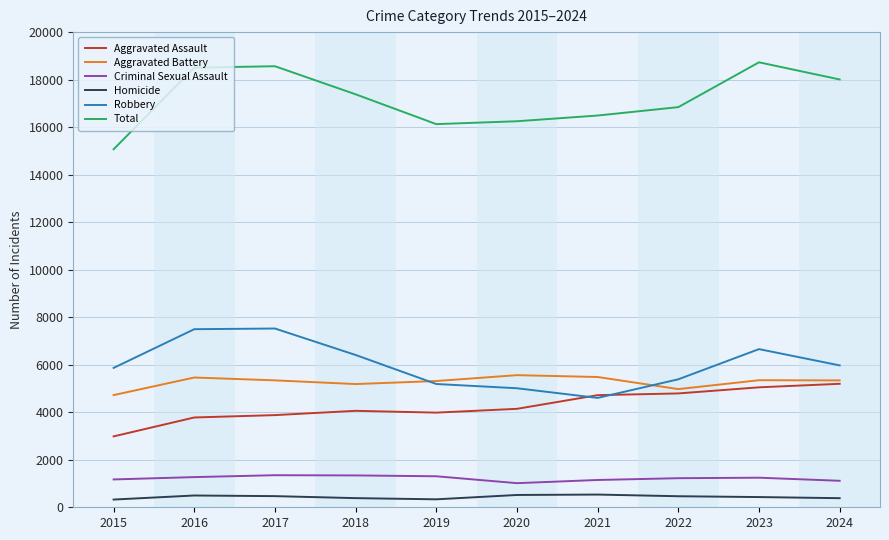

Count the number of data series in this chart.

6